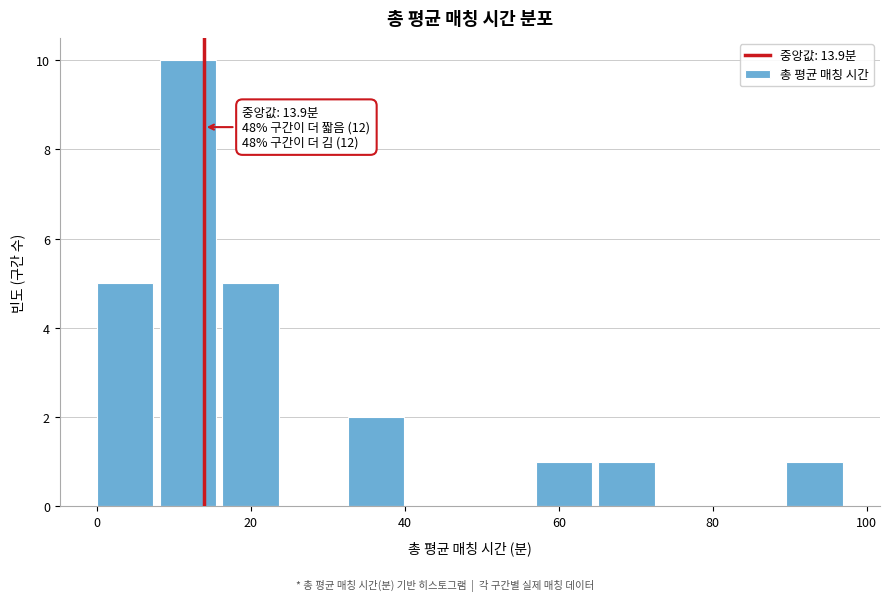

Over which range of the x-axis is the bar tallest?

8 to 16